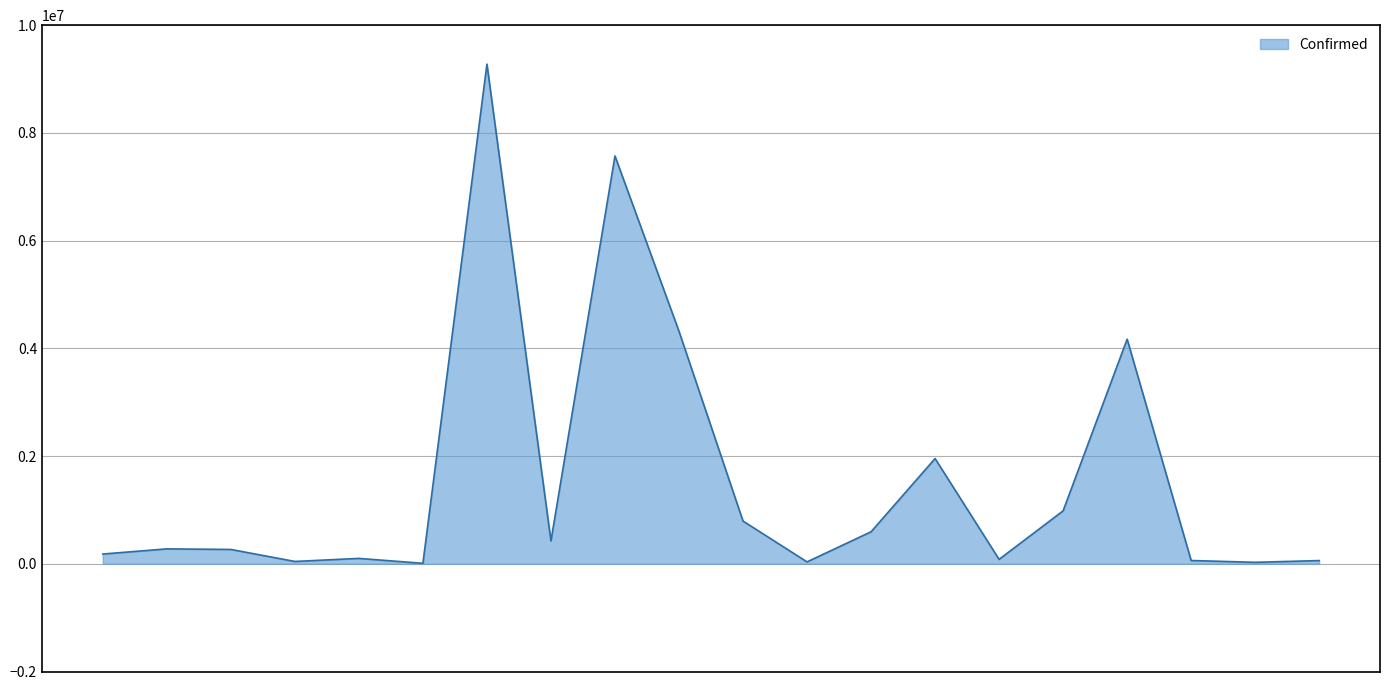

What is the difference between the maximum and minimum values?

9268212